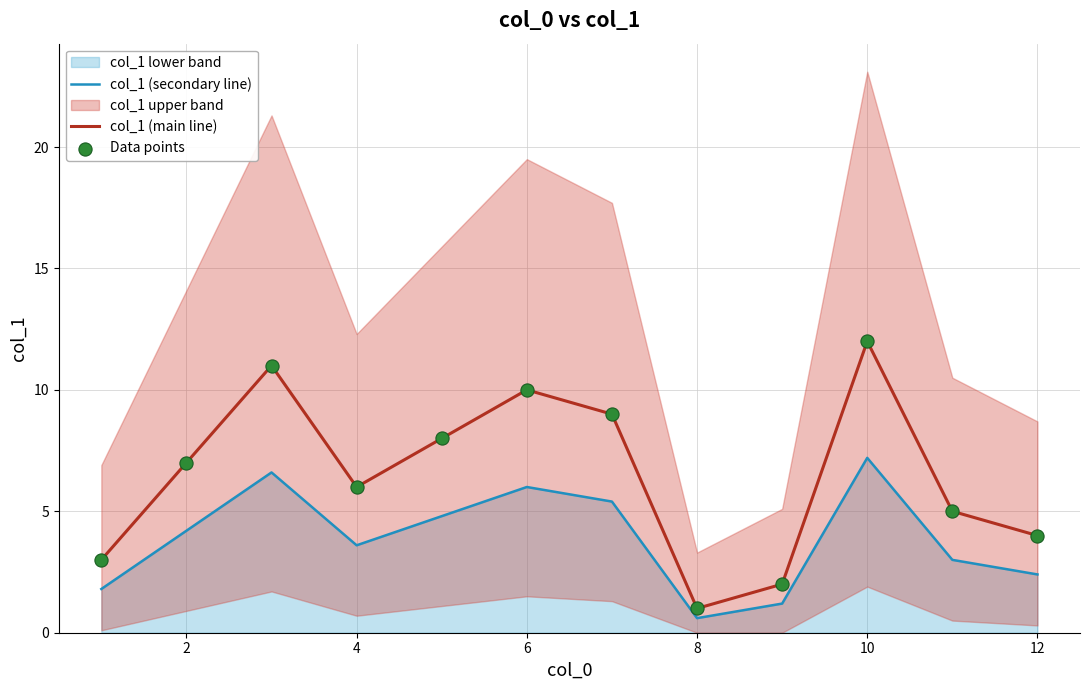

The value of col_1 (main line) at 6 is 10.0. True or false?

True